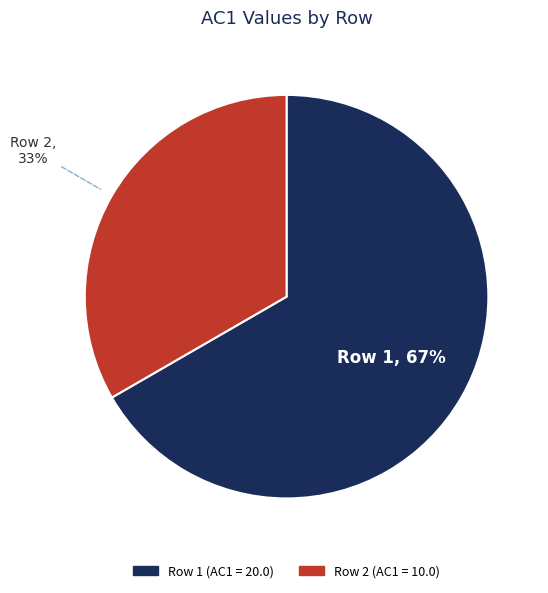

Is the sum of Row 2 and Row 1 greater than half?

Yes